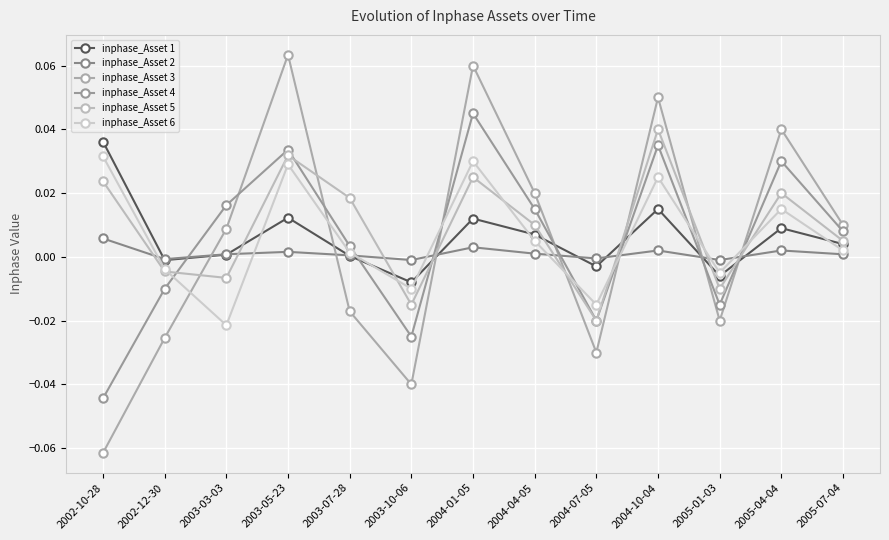

Which category has the lowest value across all series?

2002-10-28